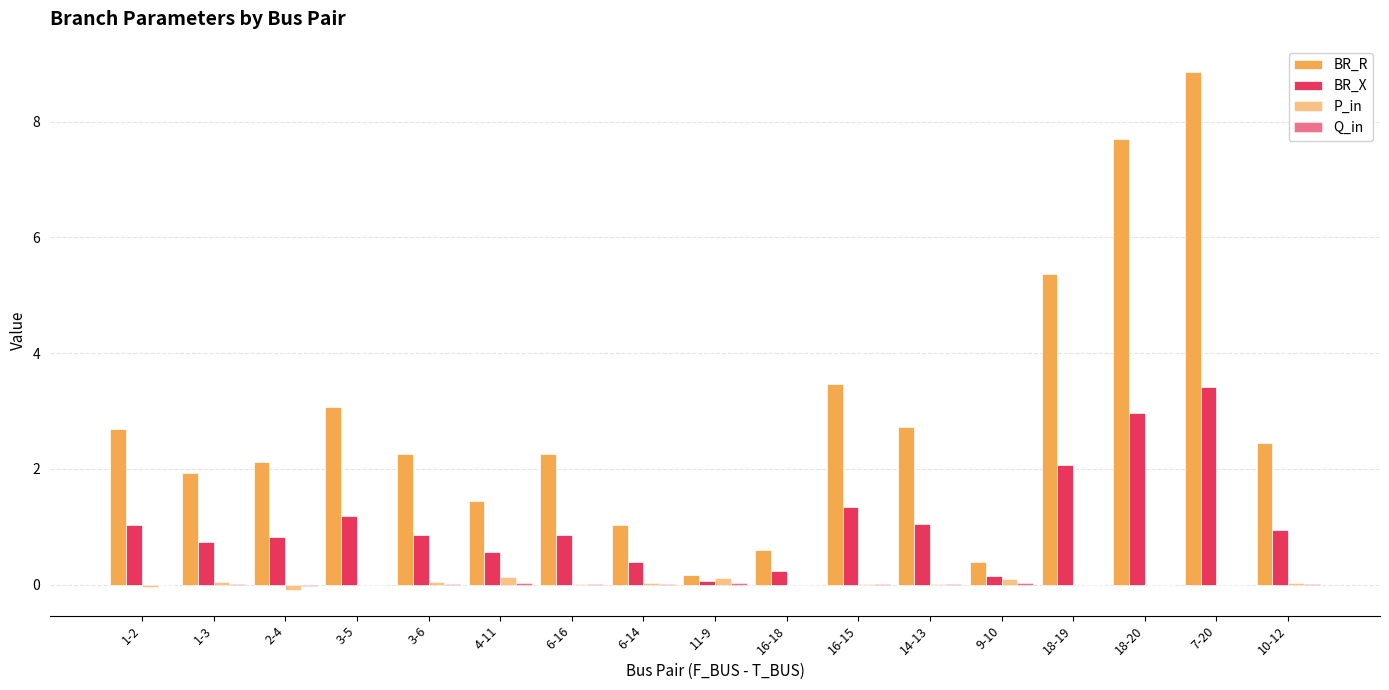

Reading left to right, list all the values displayed in this chart.

BR_R: 2.7	1.9	2.1	3.1	2.3	1.4	2.2	1.0	0.2	0.6	3.5	2.7	0.4	5.4	7.7	8.9	2.4
BR_X: 1.0	0.7	0.8	1.2	0.9	0.6	0.9	0.4	0.1	0.2	1.3	1.0	0.1	2.1	3.0	3.4	0.9
P_in: -0.0	0.0	-0.1	0.0	0.0	0.1	0.0	0.0	0.1	0.0	0.0	0.0	0.1	0.0	0.0	-0.0	0.0
Q_in: -0.0	0.0	-0.0	0.0	0.0	0.0	0.0	0.0	0.0	0.0	0.0	0.0	0.0	0.0	0.0	-0.0	0.0